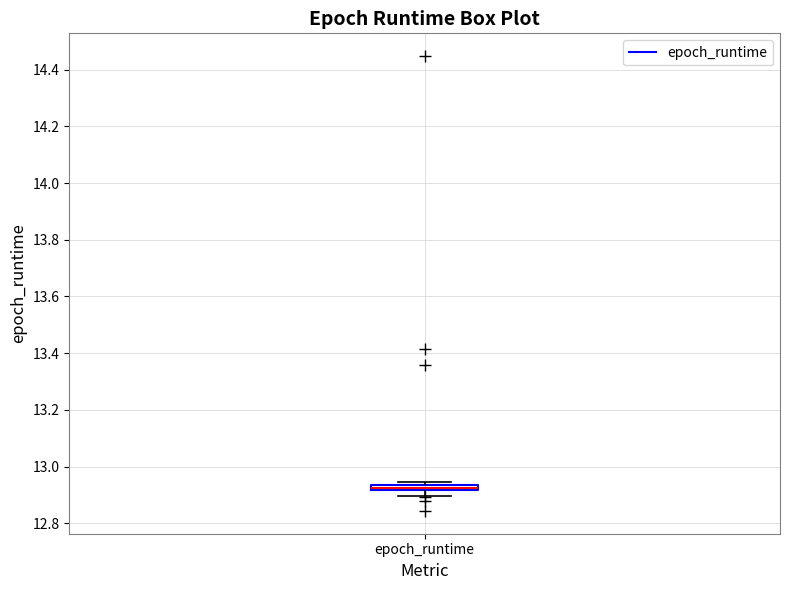

Where is the upper edge of the box for epoch_runtime on the y-axis? The values are not printed on the chart, so give them approximately, as read against the axis.

12.94